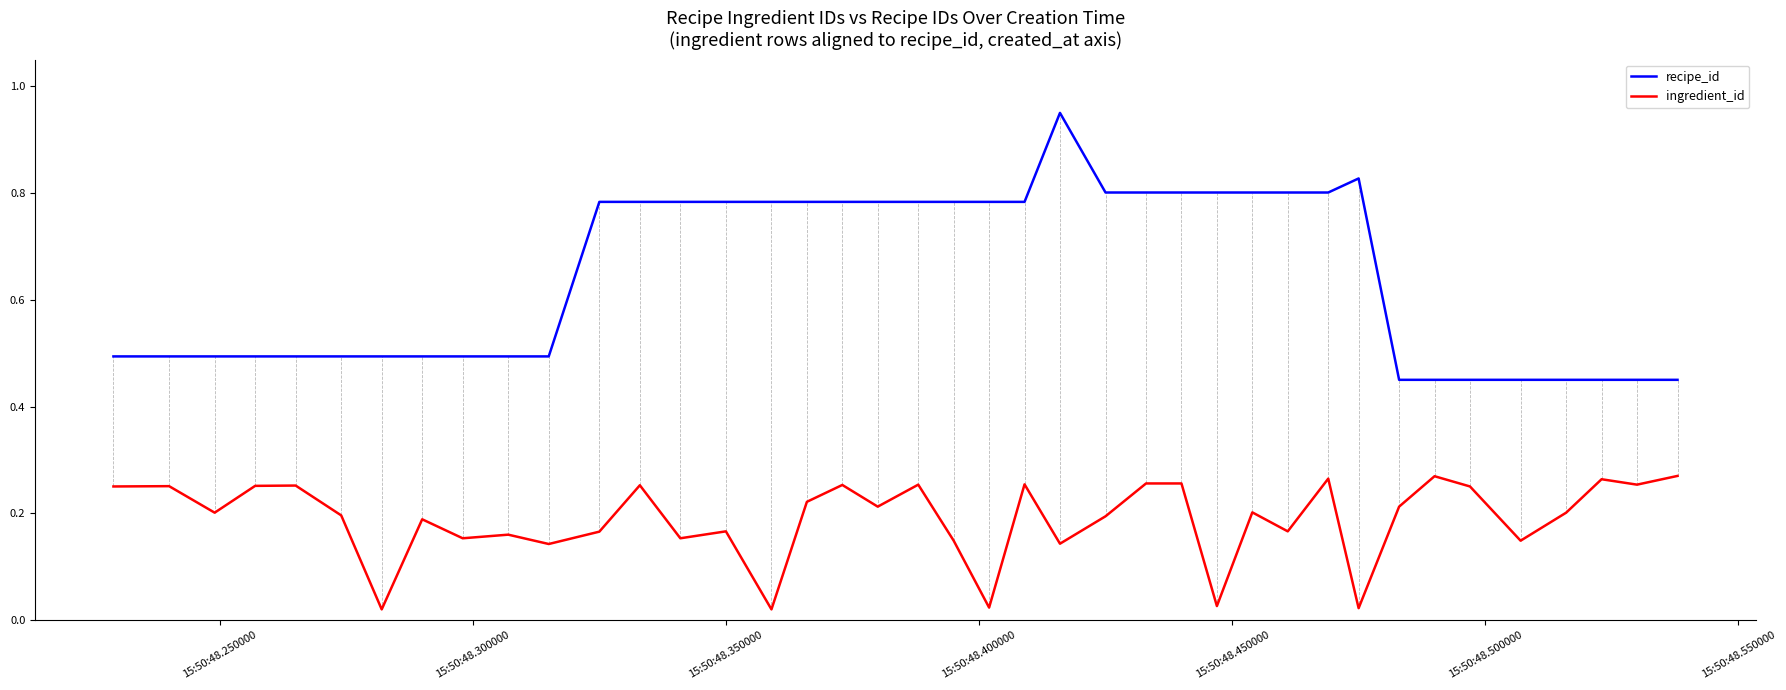

Rank the series by their maximum value, from lowest to highest.

ingredient_id, recipe_id